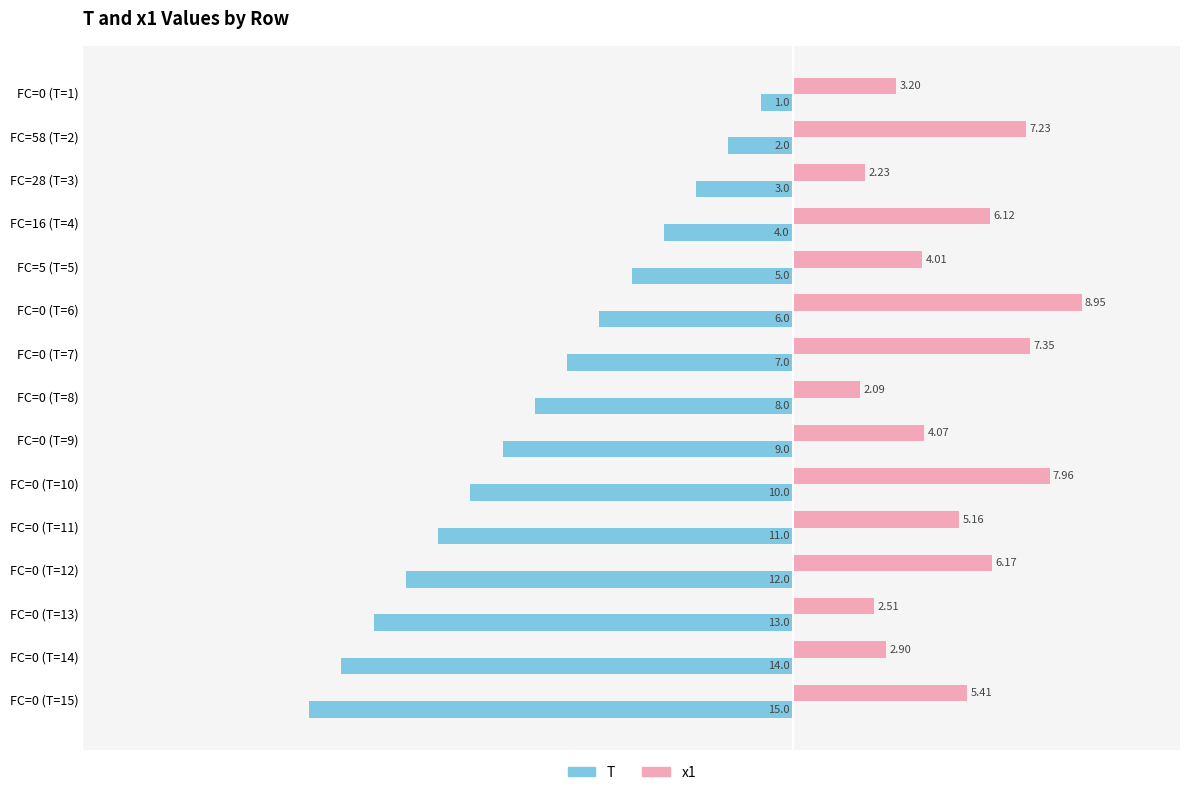

Which series has the largest range (max minus min)?

T